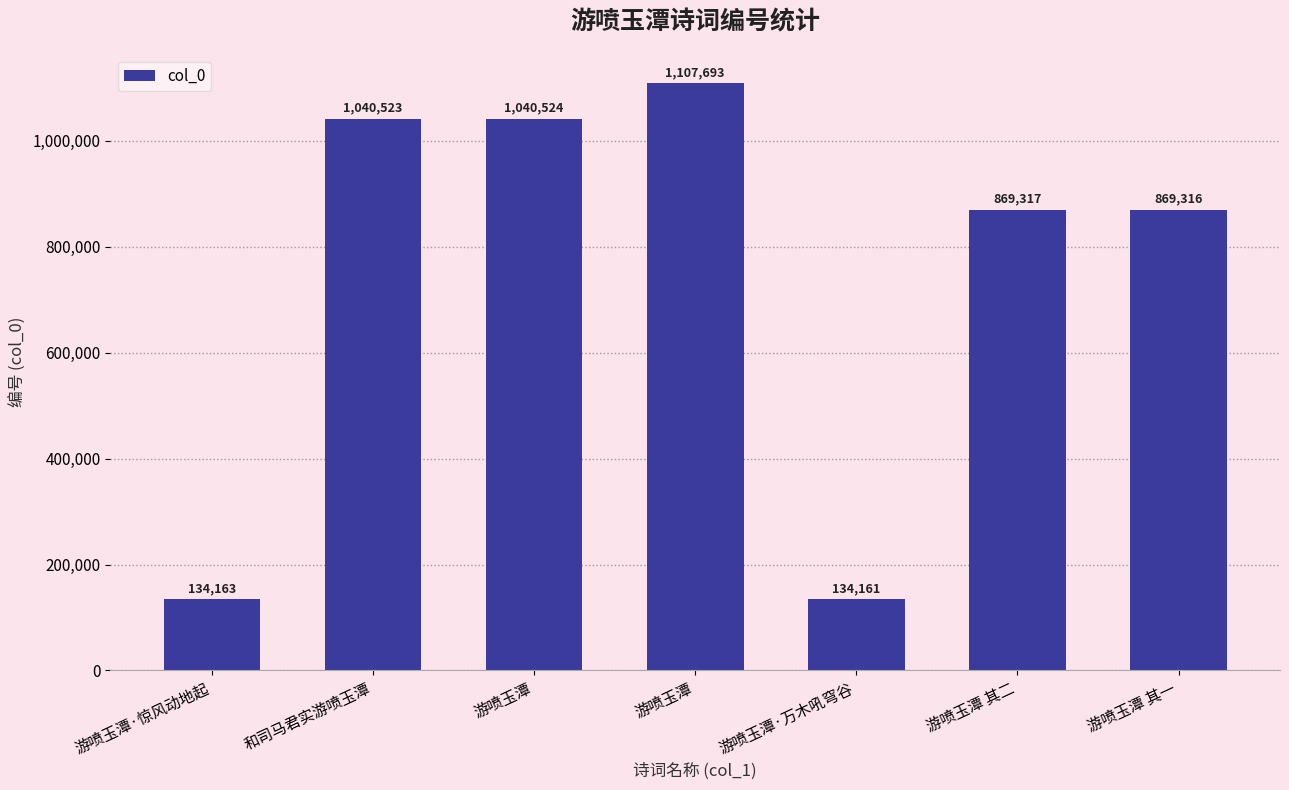

Rank the categories by value from lowest to highest.

游喷玉潭·万木吼穹谷, 游喷玉潭·惊风动地起, 游喷玉潭 其一, 游喷玉潭 其二, 和司马君实游喷玉潭, 游喷玉潭, 游喷玉潭